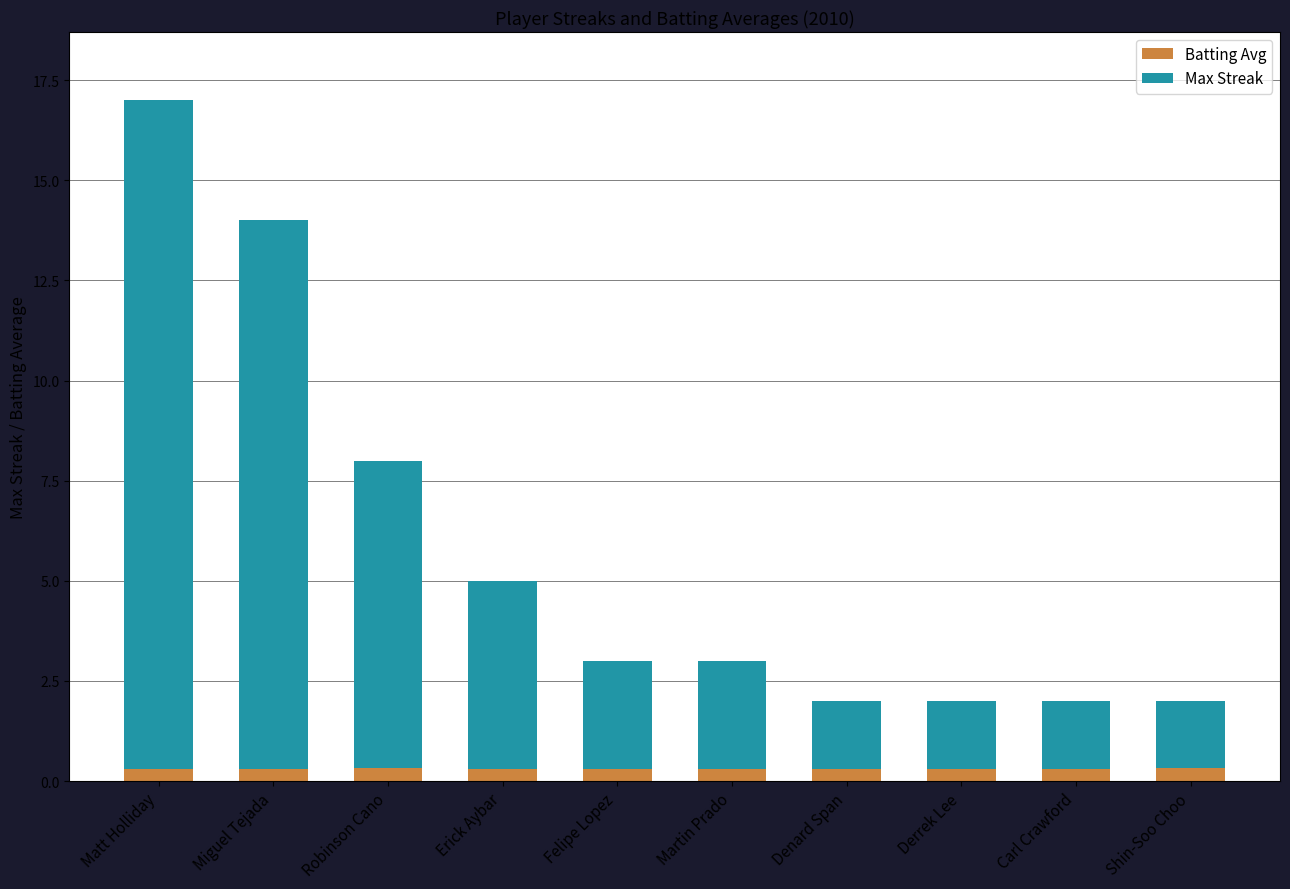

At which category is the sum across all series the highest?

Matt Holliday